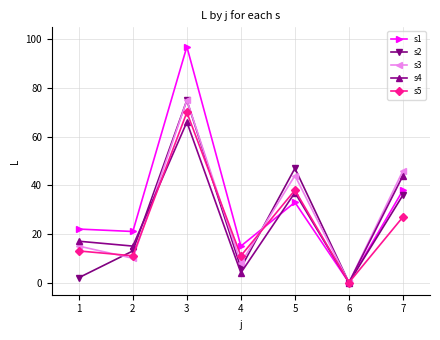

Is it true that s5 equals 70 at 3?

True